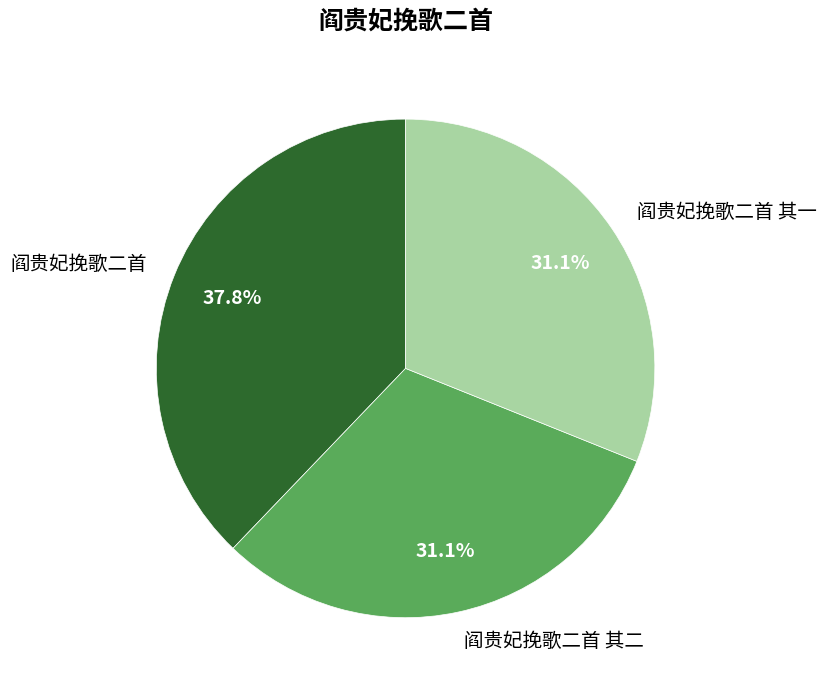

What percentage do 阎贵妃挽歌二首 and 阎贵妃挽歌二首 其一 together represent?

68.9%